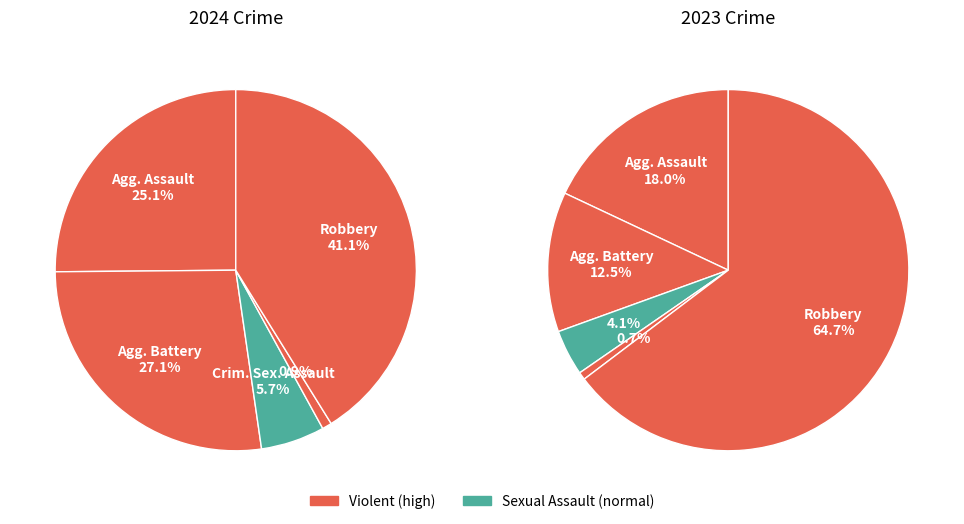

Does any single category account for the majority?

No